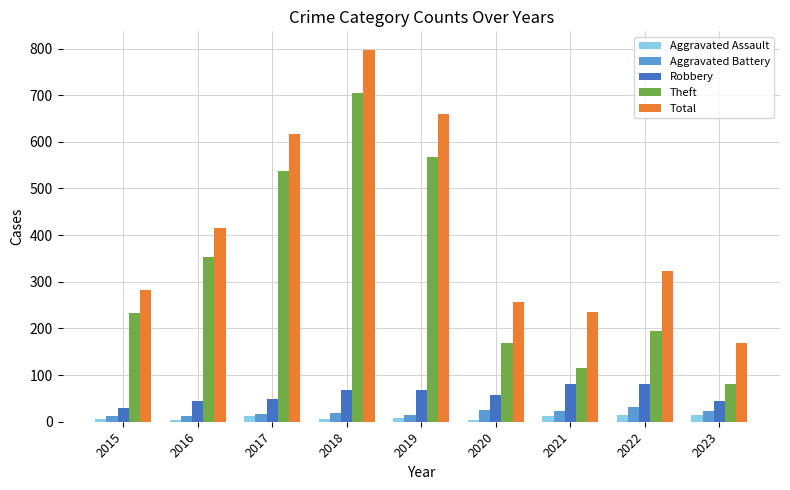

What is the difference between the Theft values at 2021 and 2019?

452